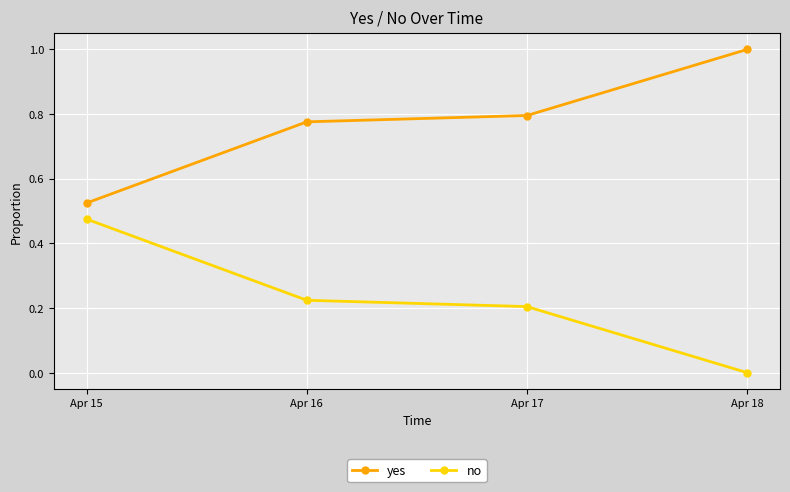

Is it true that yes equals 0.8 at Apr 17?

True